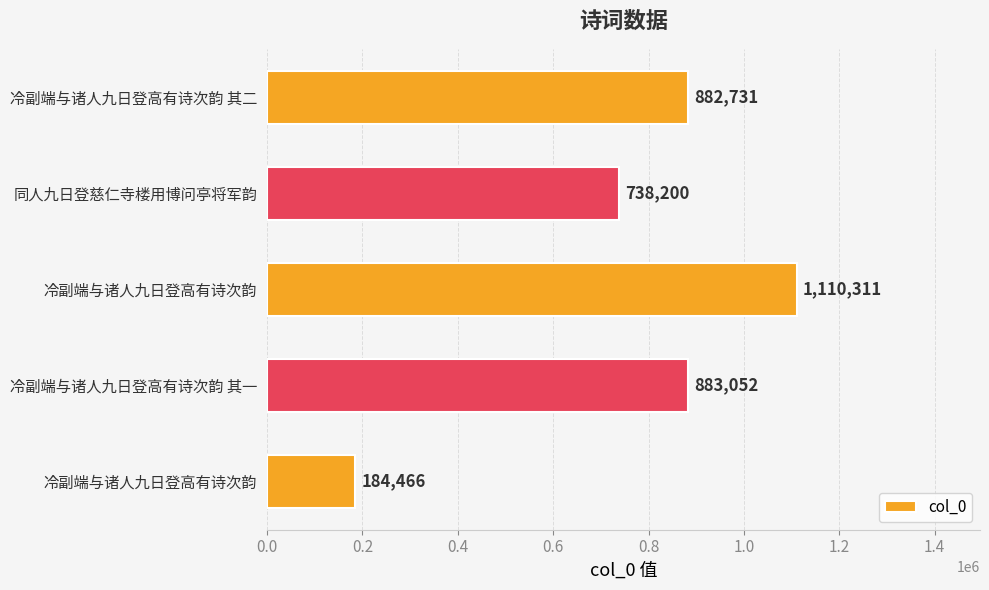

What is the smallest value displayed?

184466